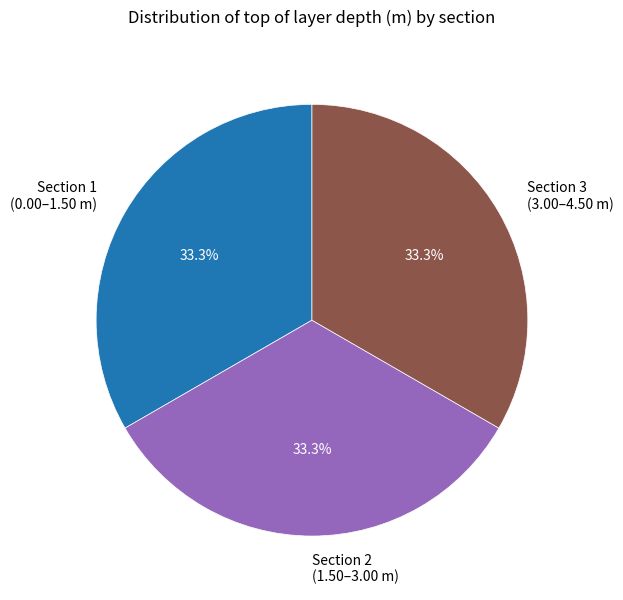

Is there a majority slice in this chart?

No